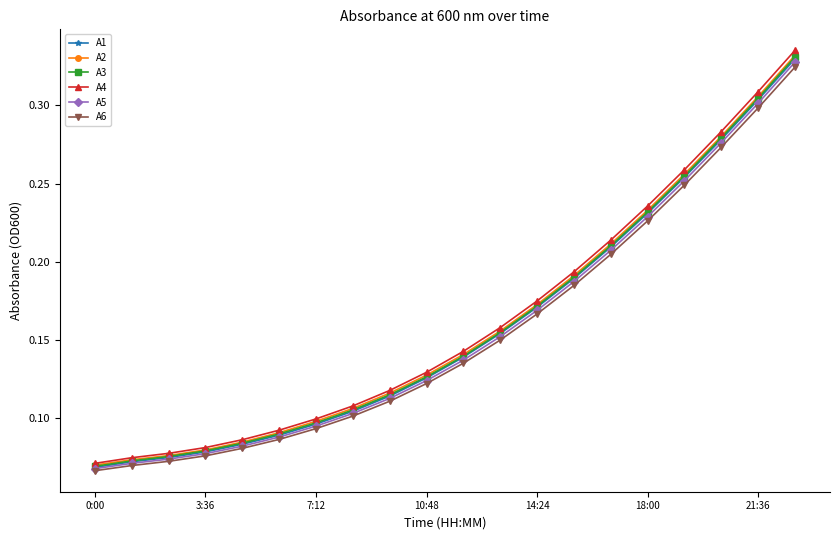

Which series has the widest spread of values?

A4